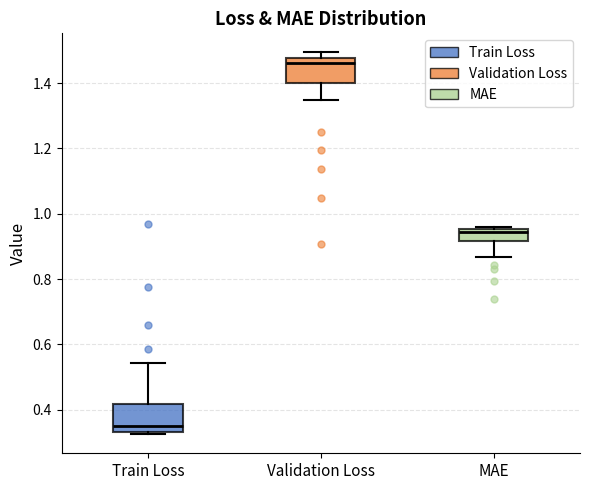

Reading left to right, read every box against the y-axis: the position of its median line, the range the box covers, and the ends of its whiskers. The values are not printed on the chart, so give them approximately, as read against the axis.

Train Loss: median 0.36, box 0.34 to 0.42, whiskers 0.32 to 0.54
Validation Loss: median 1.46, box 1.40 to 1.48, whiskers 1.34 to 1.50
MAE: median 0.94, box 0.92 to 0.96, whiskers 0.86 to 0.96